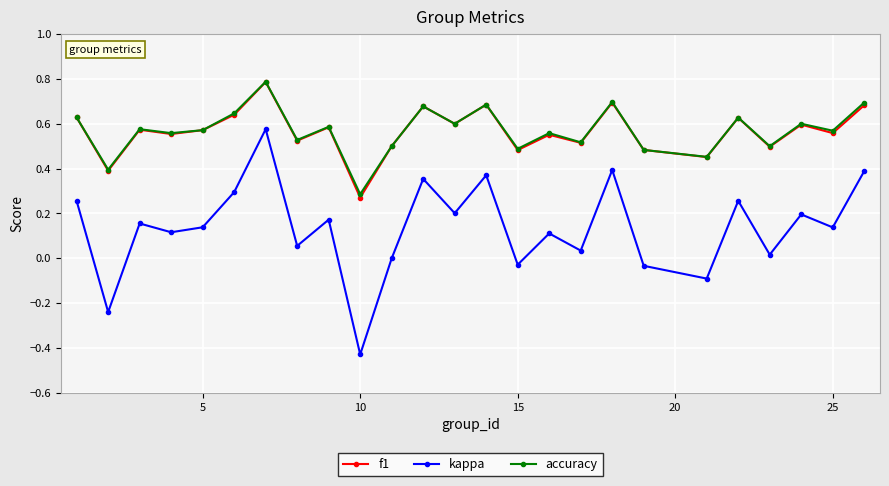

What is the maximum value shown in the chart?

0.8